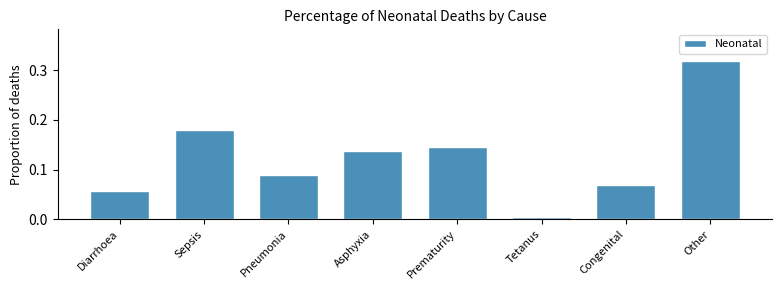

What is the label of the 7th bar from the left?

Congenital